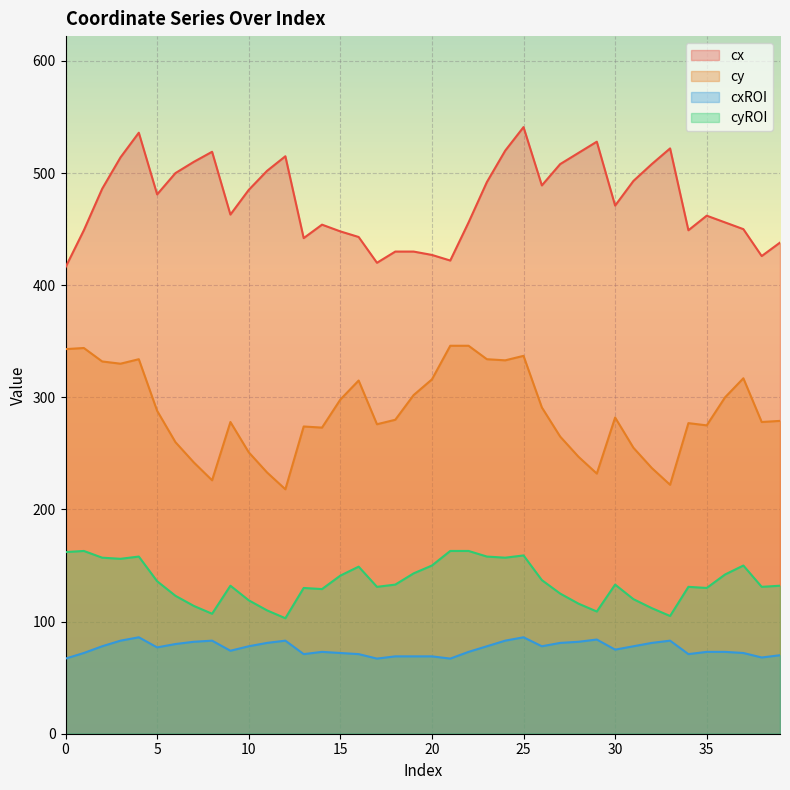

True or false: cx has more than 0 interior local peaks.

True